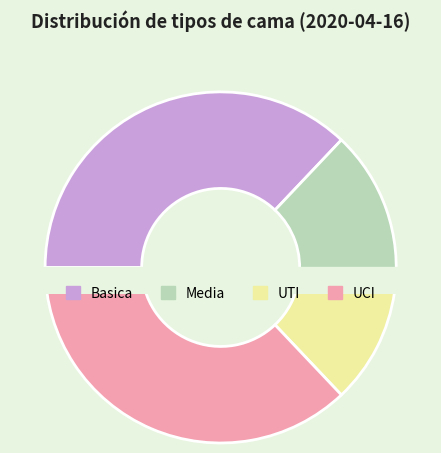

What is the largest slice in the pie chart?

Basica